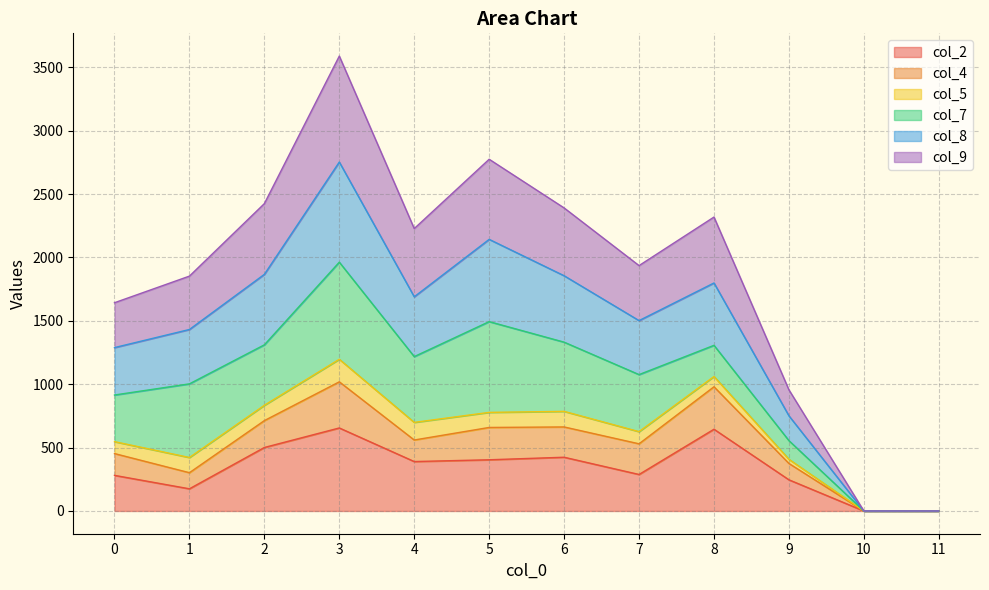

The col_8 series shows 1867 at 2. True or false?

True